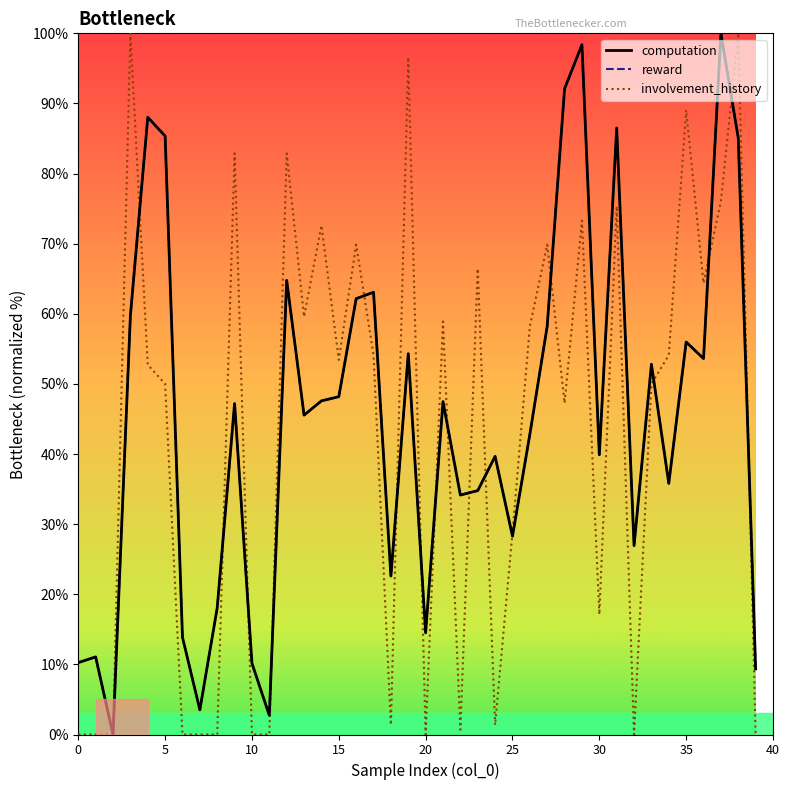

What is the maximum value for involvement_history?

100.0